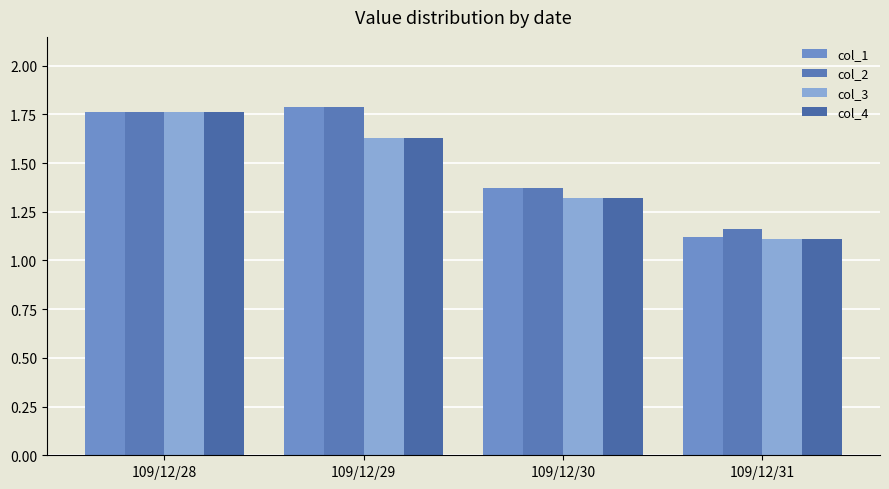

What is the value of the col_2 bar at the 3rd from the left?

1.4